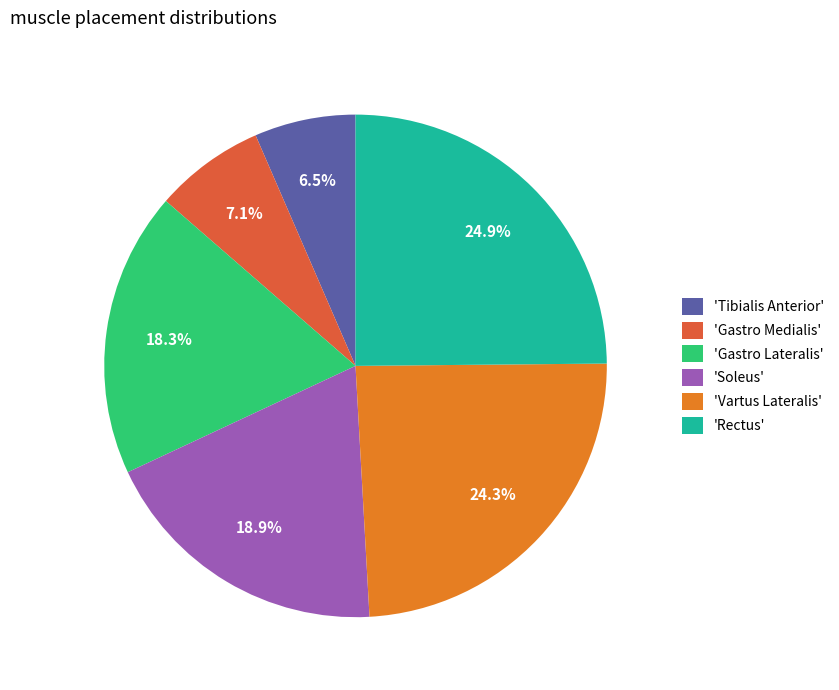

What is the smallest slice in the pie chart?

'Tibialis Anterior'